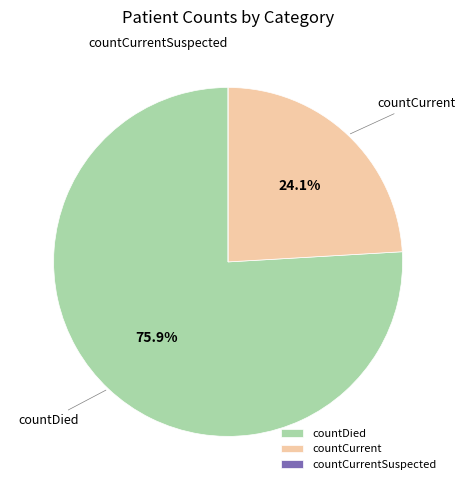

What is the largest slice in the pie chart?

countDied